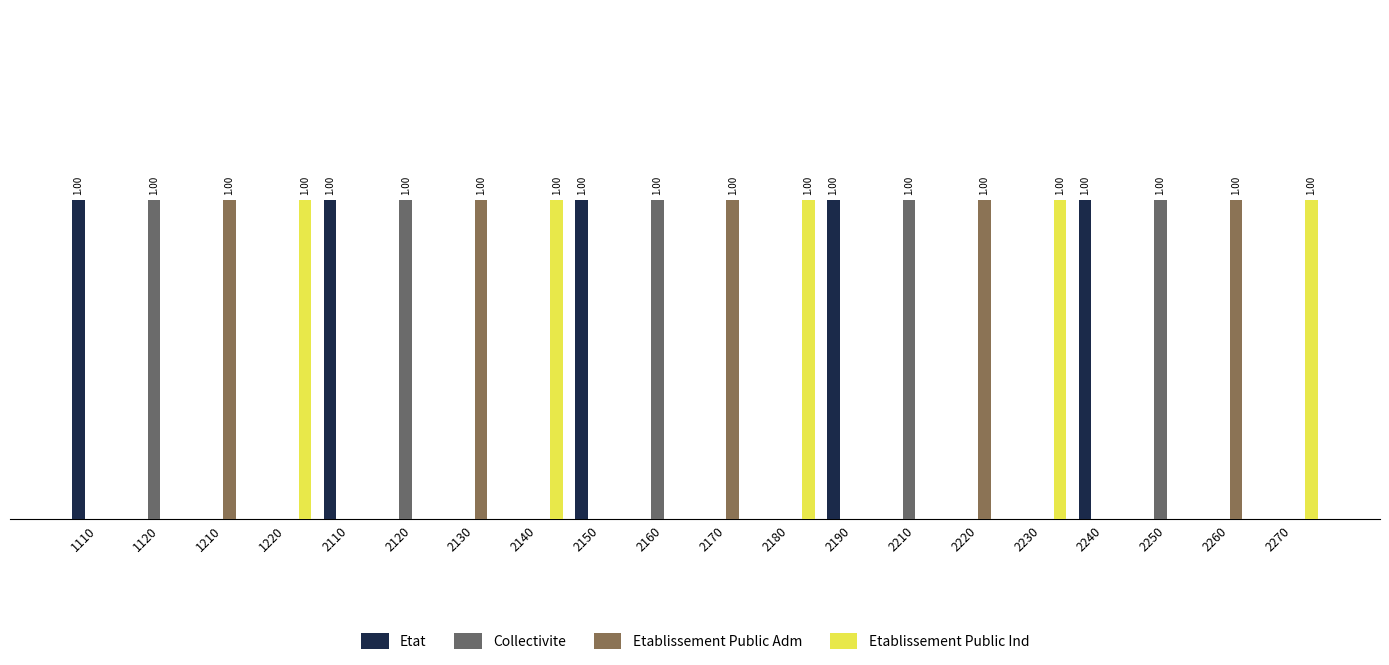

Which series has the widest spread of values?

Etat